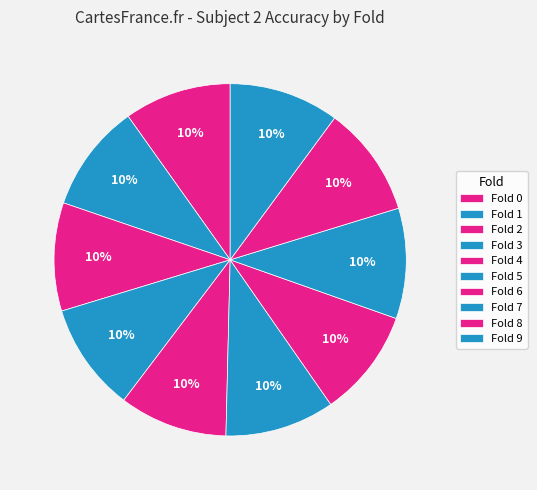

How many segments does this pie chart have?

10